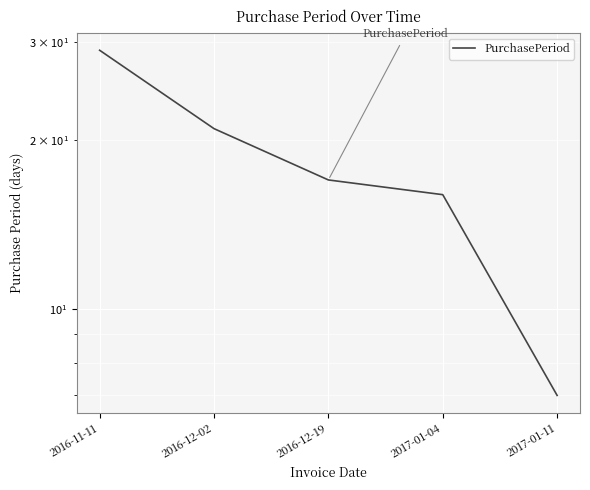

Reading right to left, list all the values displayed in this chart.

7	16	17	21	29